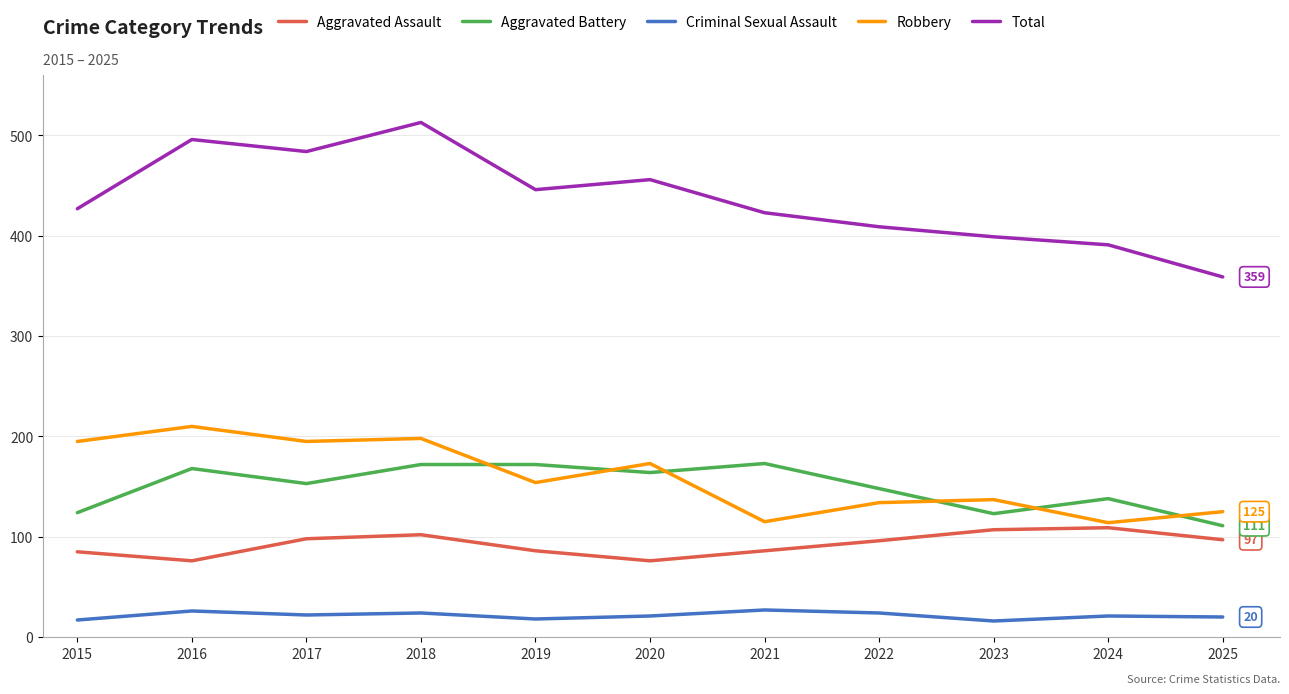

Rank the series by their maximum value, from lowest to highest.

Criminal Sexual Assault, Aggravated Assault, Aggravated Battery, Robbery, Total